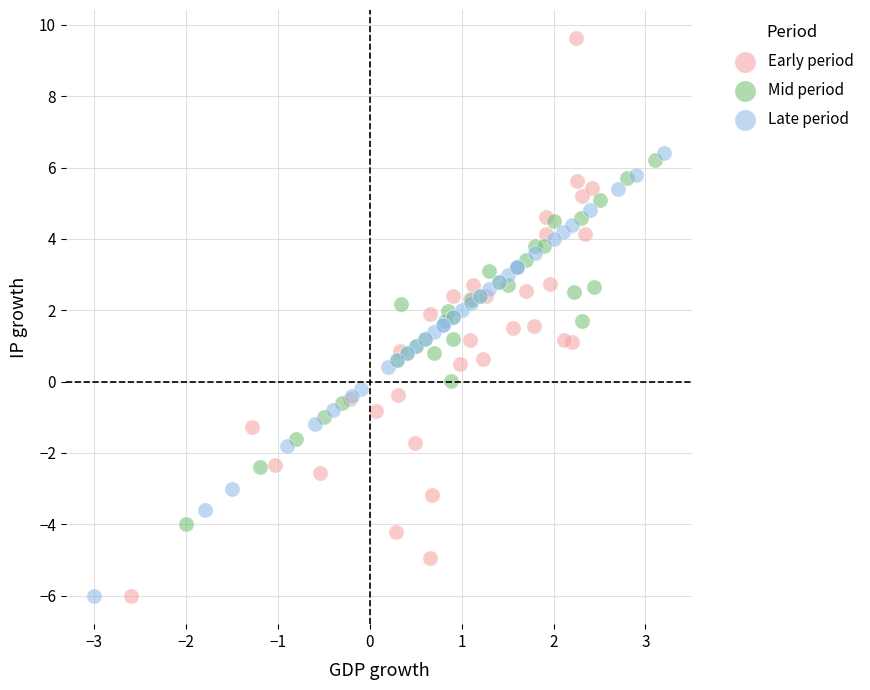

Which series contains the highest Y value?

Early period